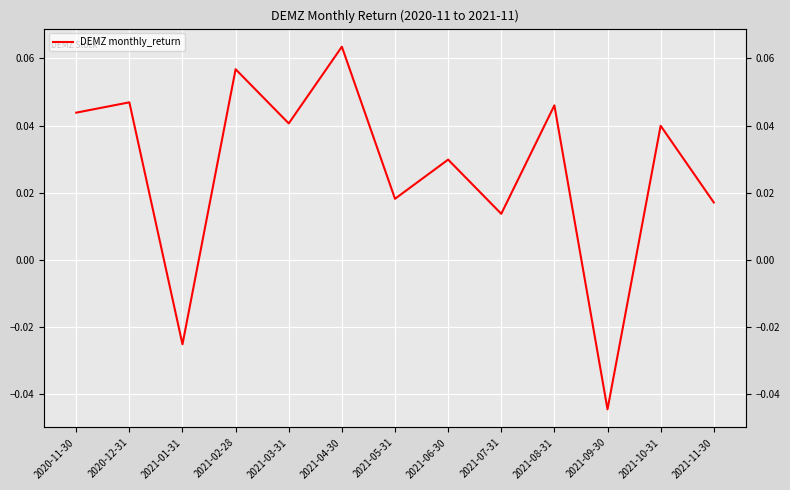

Where does the data first go above 0?

2020-11-30